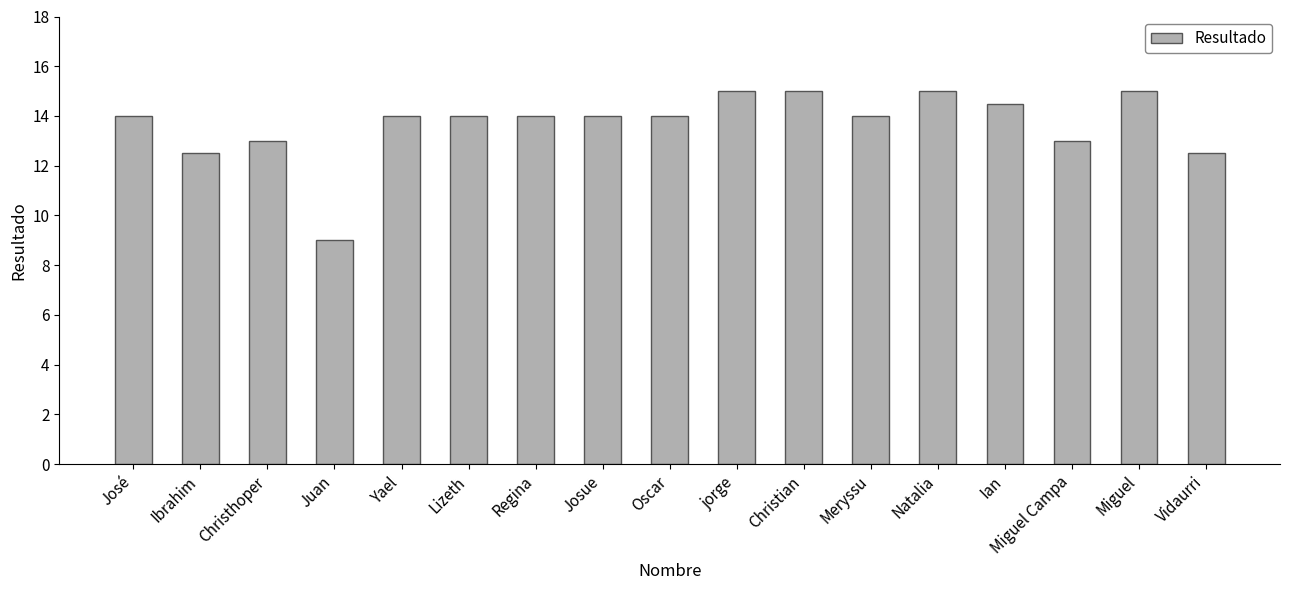

What is the greatest value displayed?

15.0